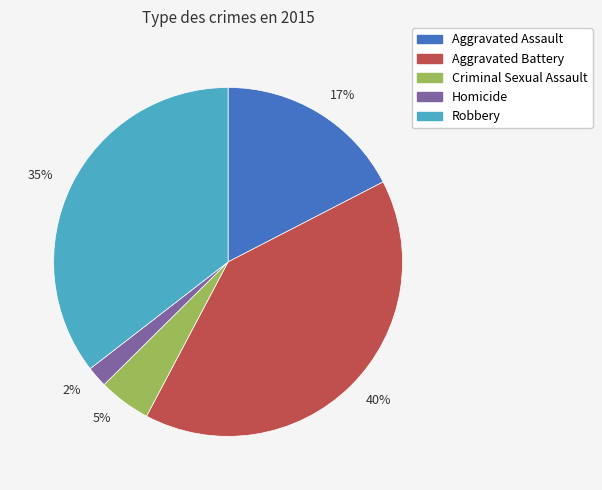

What is the ratio of the value at 40% to the value at 35%?

1.1